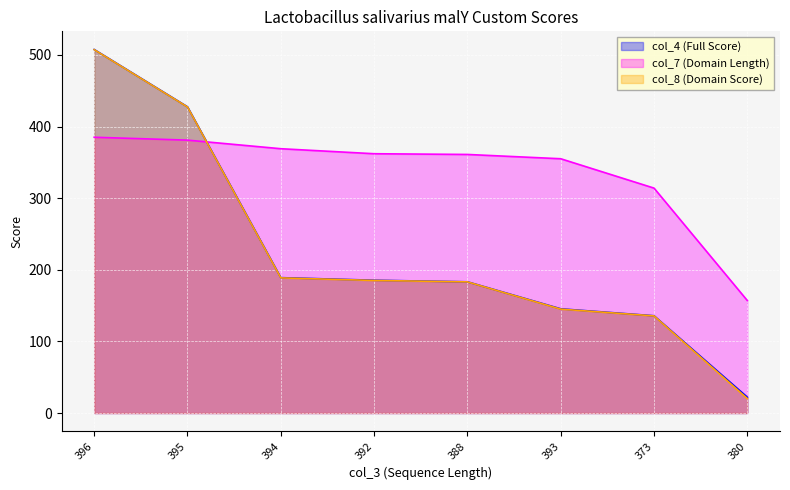

What is the total value across all series at 388?

727.3